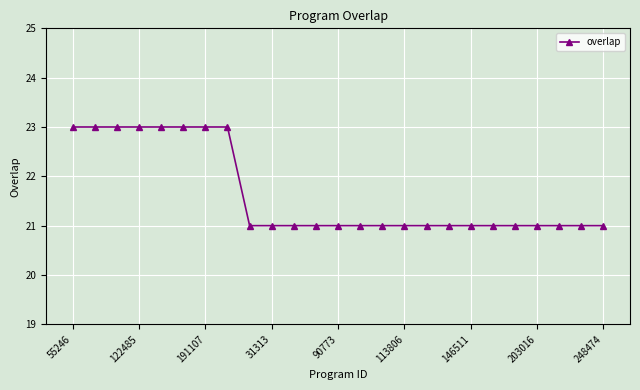

How many lines are shown in the chart?

1